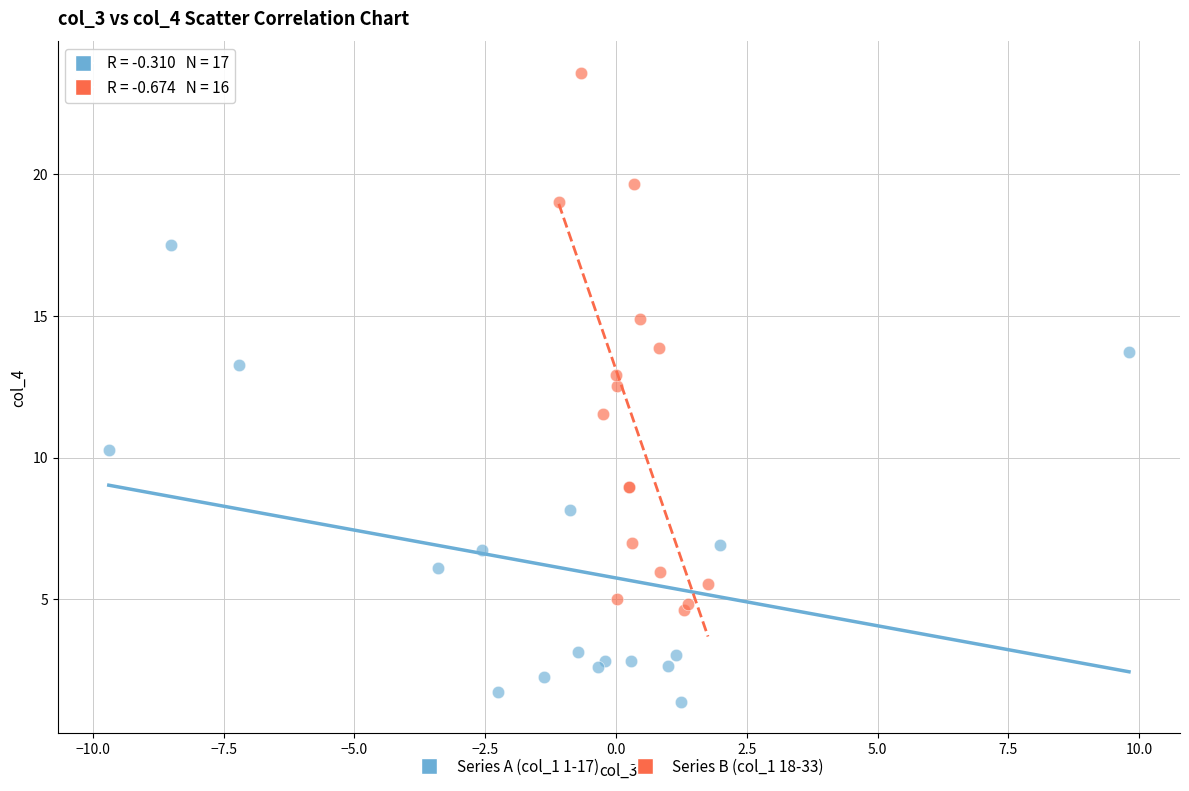

Which series reaches the maximum Y coordinate?

Series B (col_1 18-33)